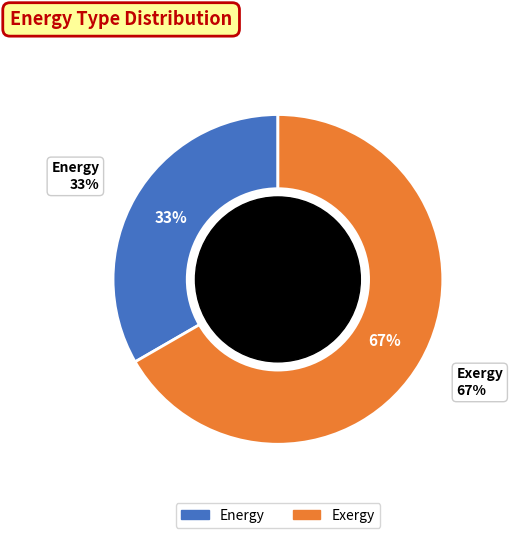

Does Exergy account for over 50% of the chart?

Yes